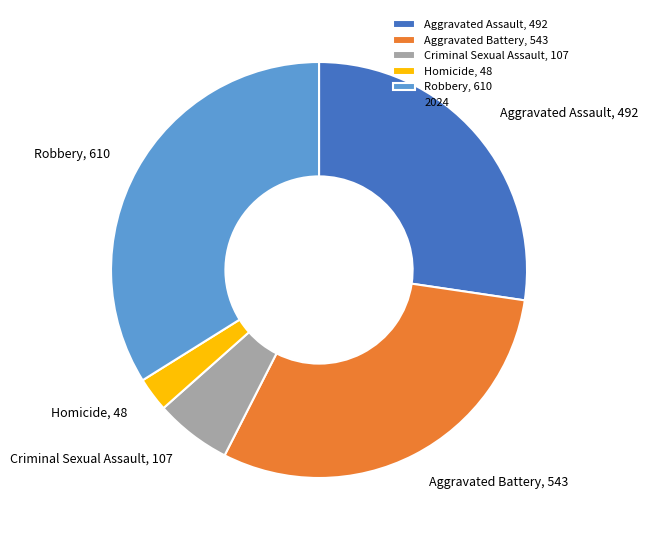

Which slice is the smallest?

Homicide